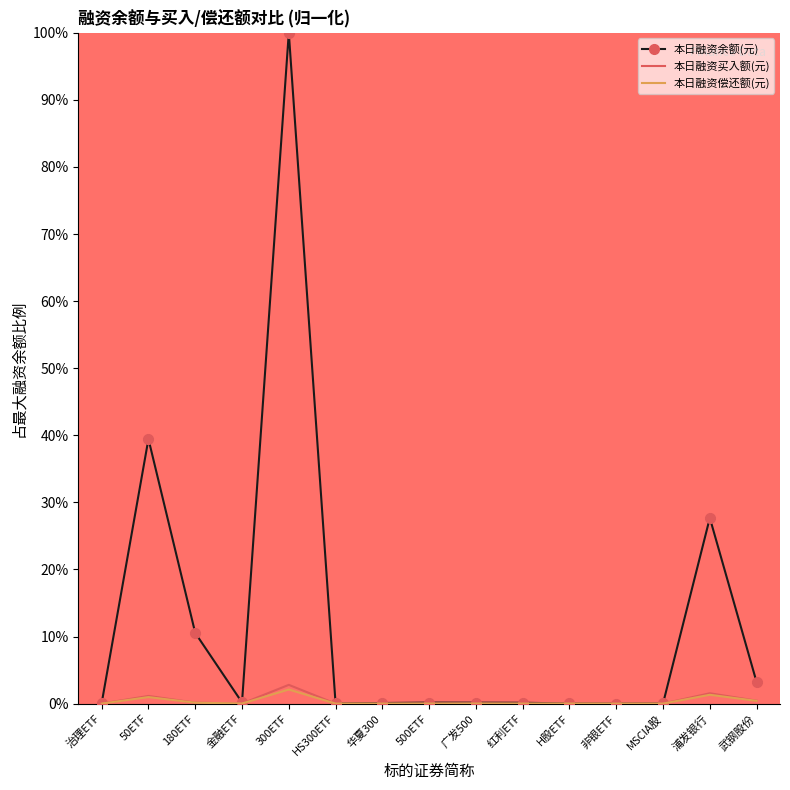

Which series has the largest total across all categories?

本日融资余额(元)